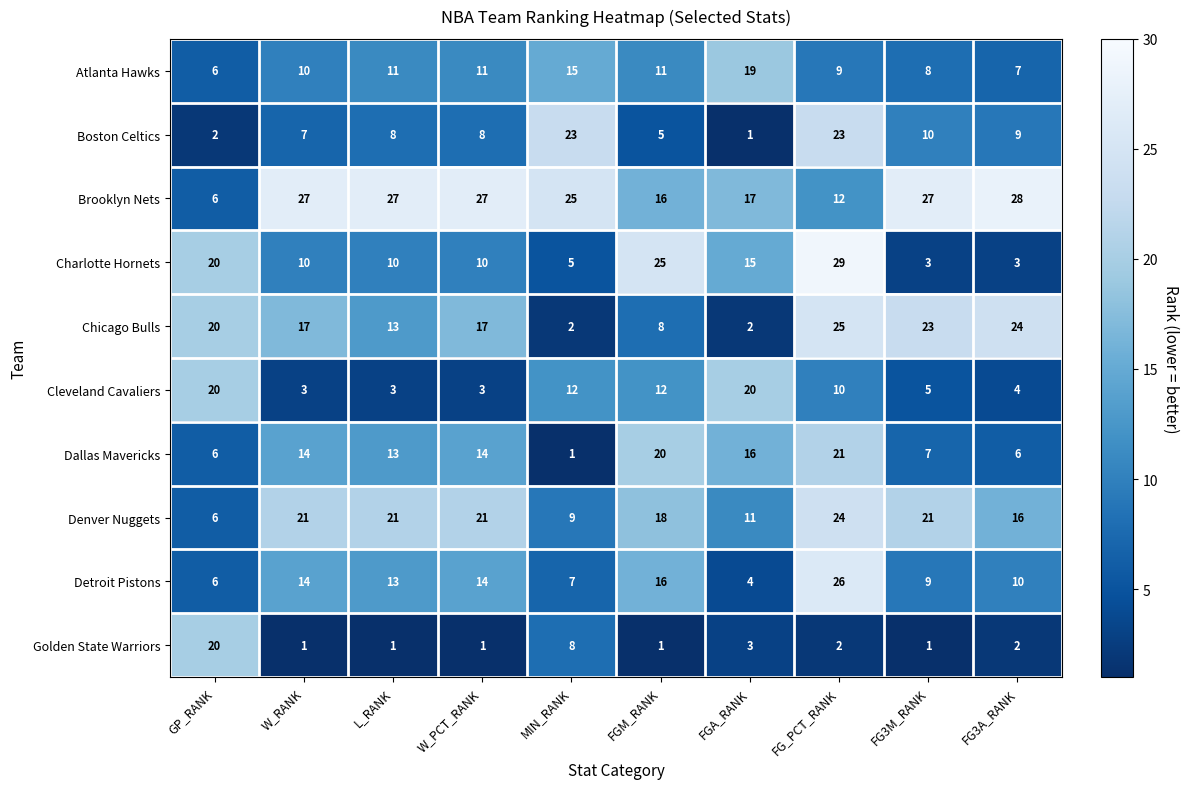

Which series has the widest spread of values?

Charlotte Hornets